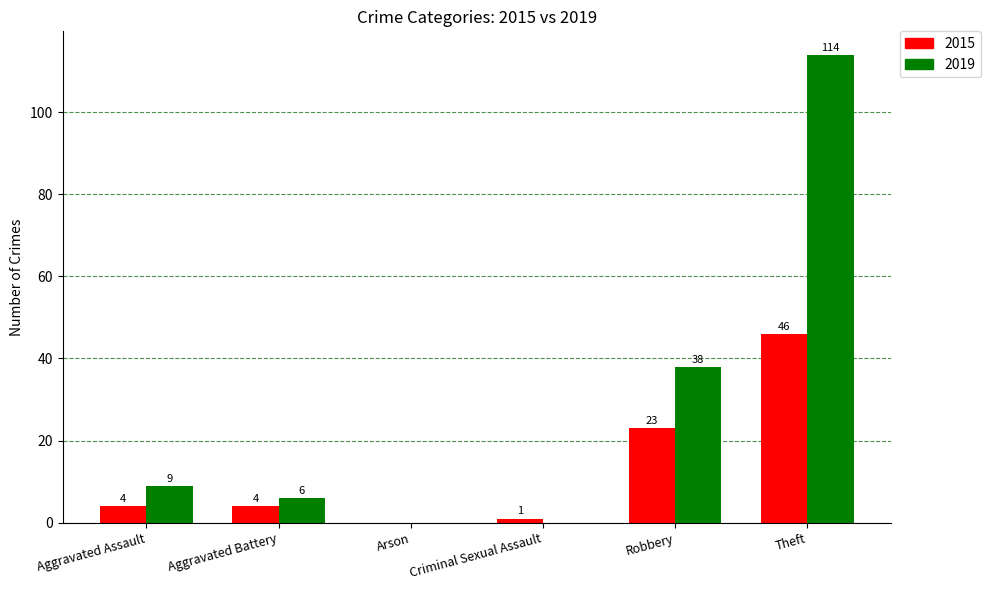

What is the sum of all 2015 values?

78